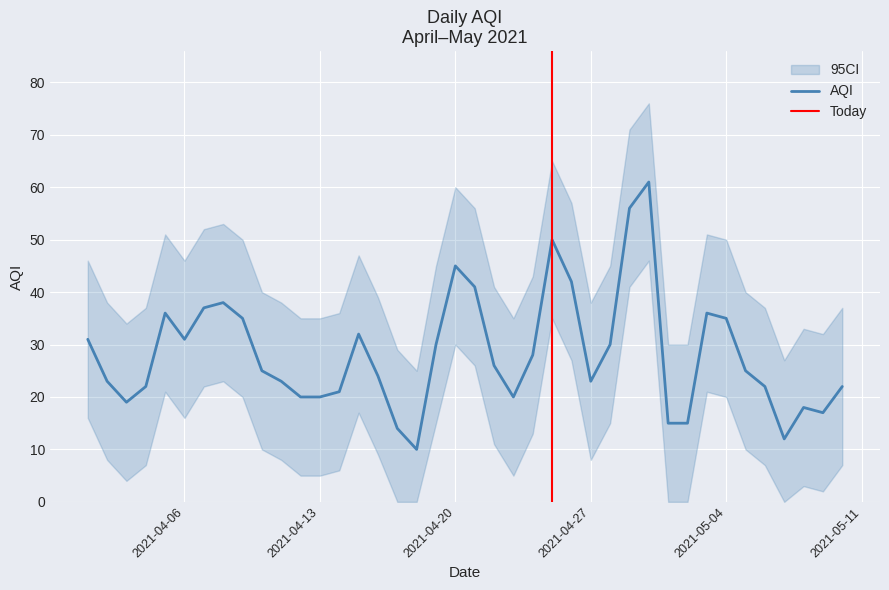

How many values are below 25?

19